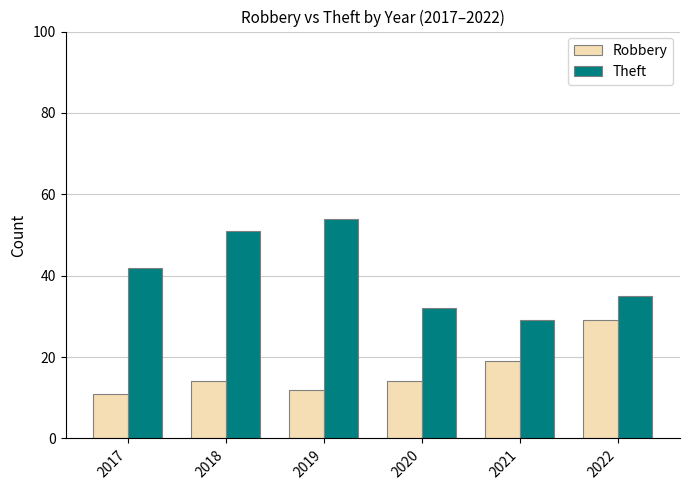

What is the sum of all Robbery values?

99